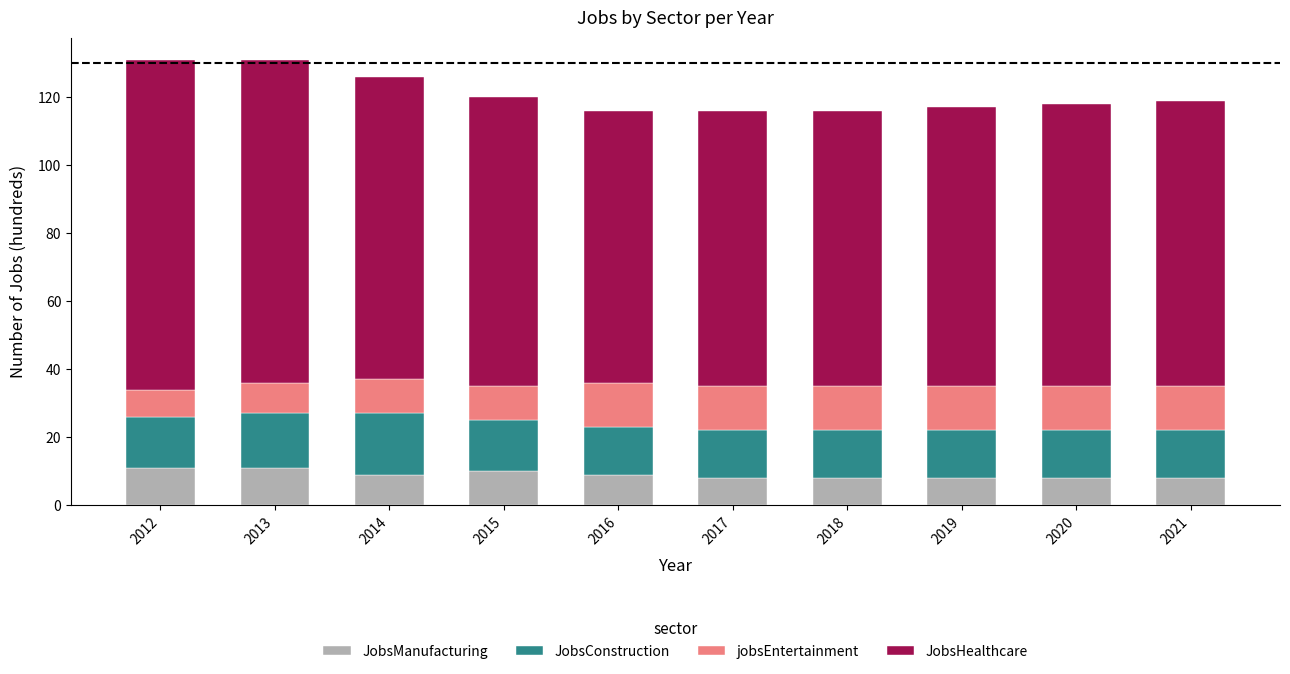

True or false: JobsManufacturing has a value of 14 at 2018.

False